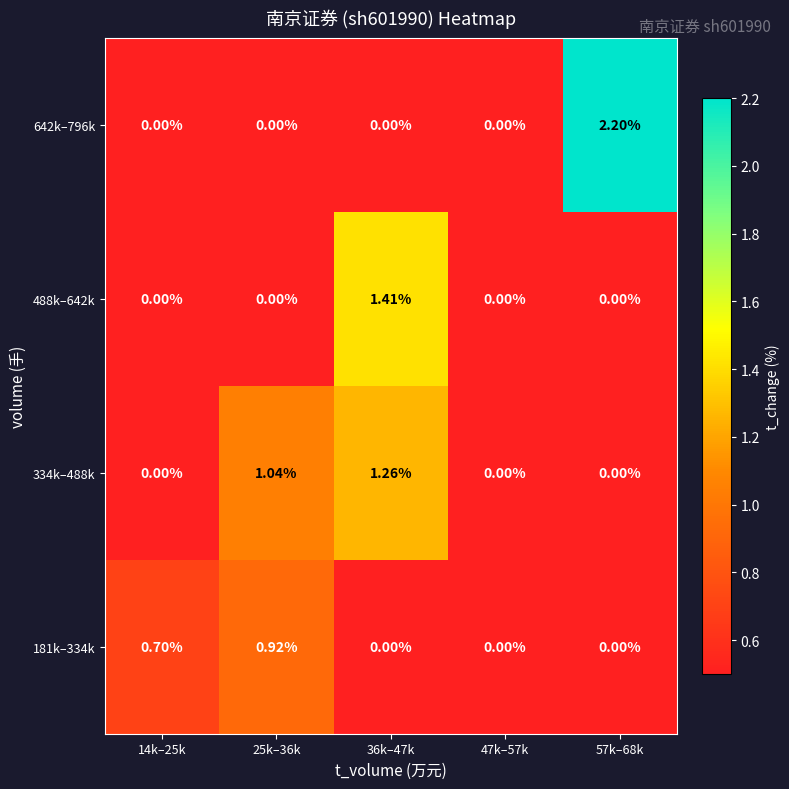

Which series has the largest range (max minus min)?

642k–796k